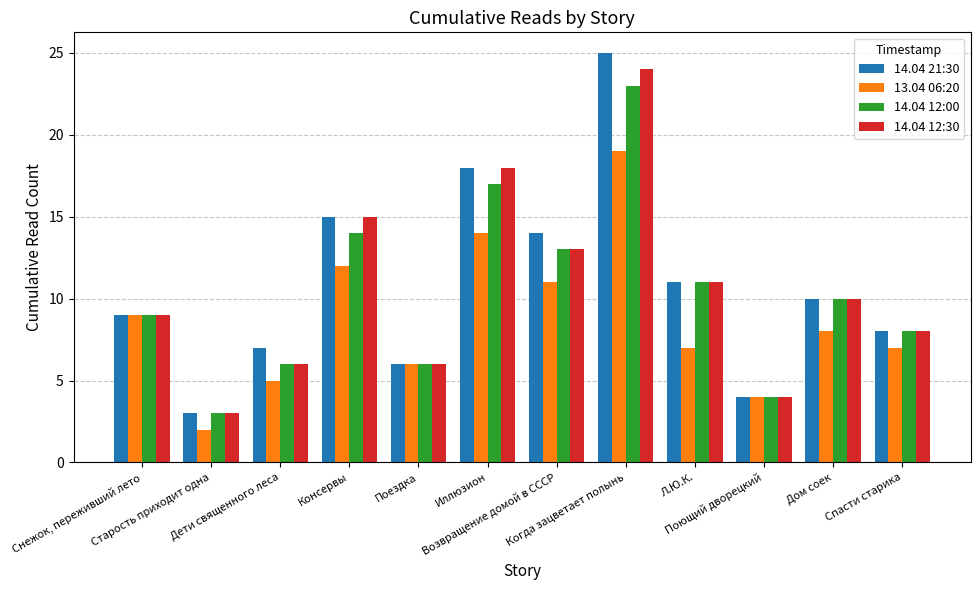

What is the minimum value shown in the chart?

2